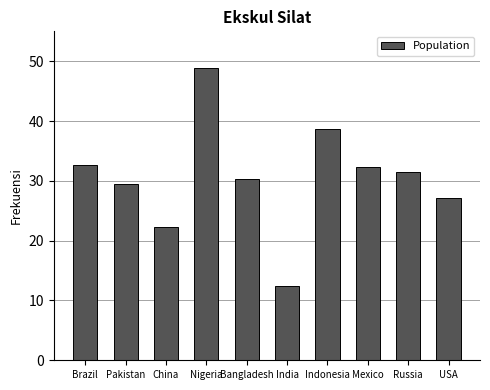

Between China and USA, which is larger?

USA